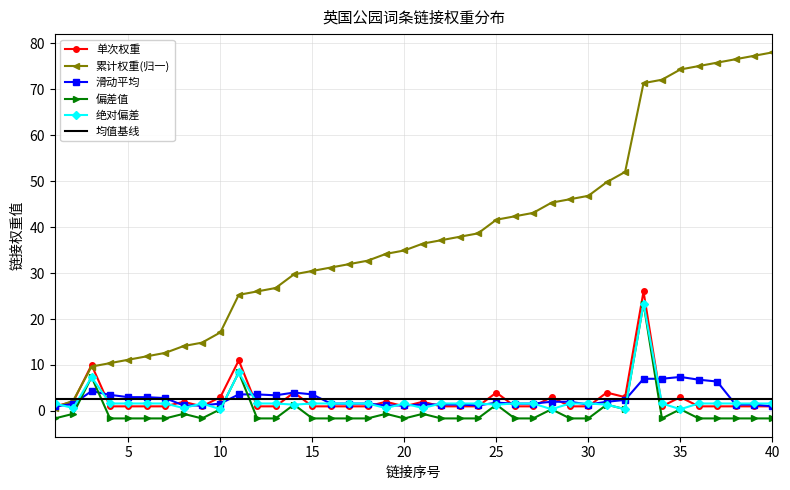

True or false: 绝对偏差 and 累计权重(归一) intersect in this chart.

True